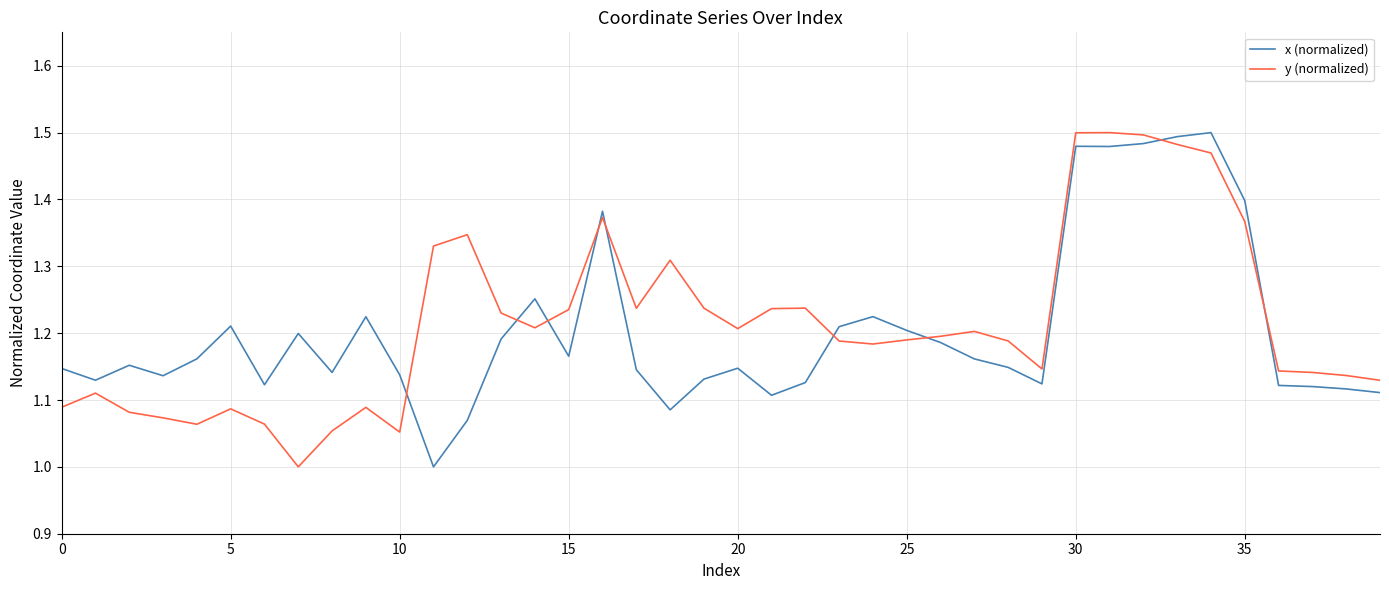

How many lines are shown in the chart?

2